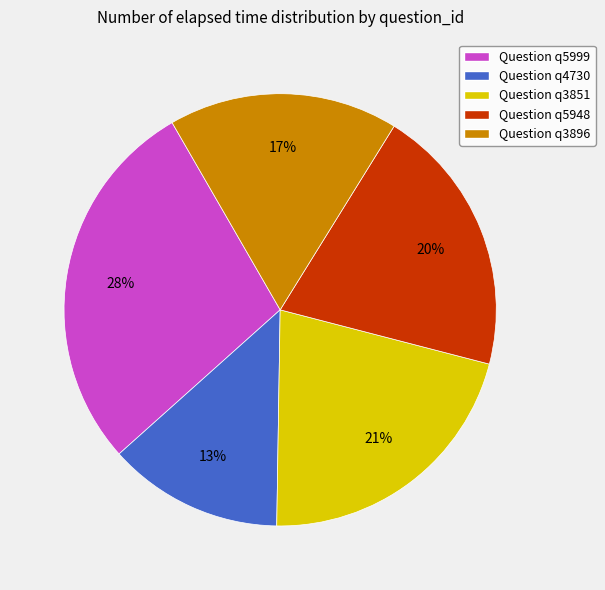

Is there any slice that represents more than half of the pie?

No